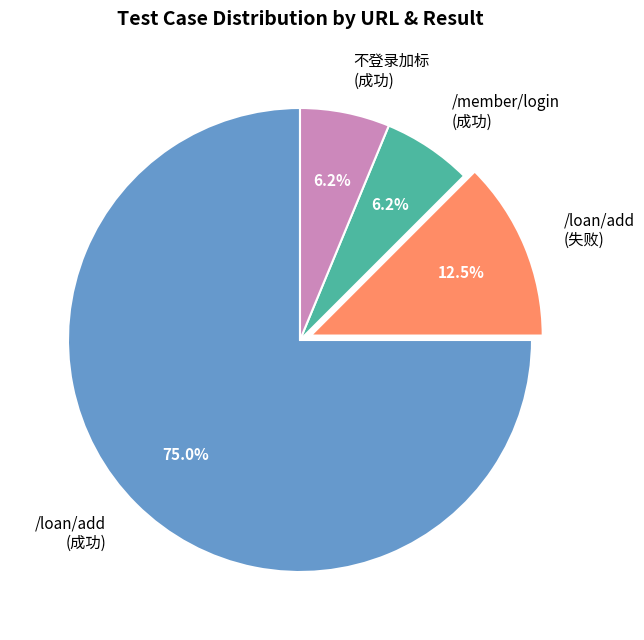

Between /loan/add (成功) and /member/login (成功), which is larger?

/loan/add (成功)